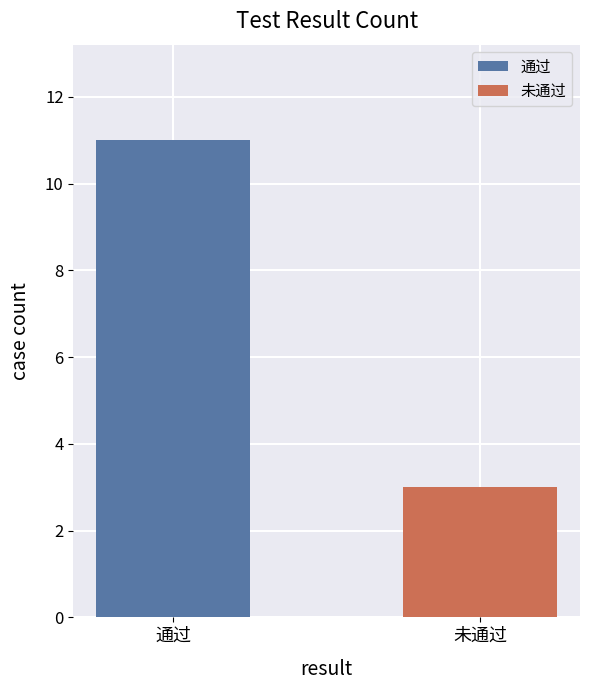

Reading right to left, extract all data points from this chart.

3	11